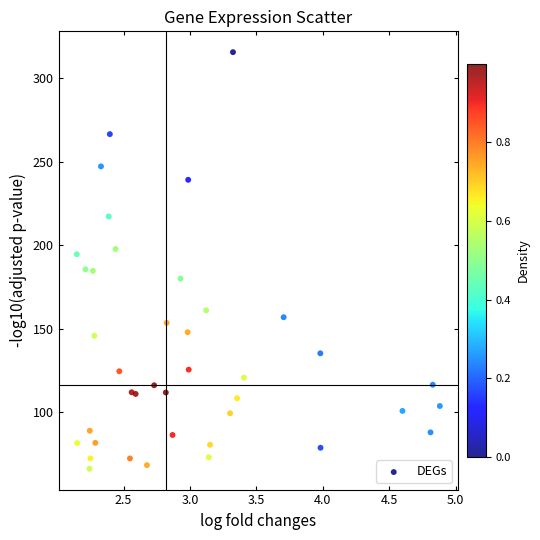

What is the range of X values (max minus min)?

2.7